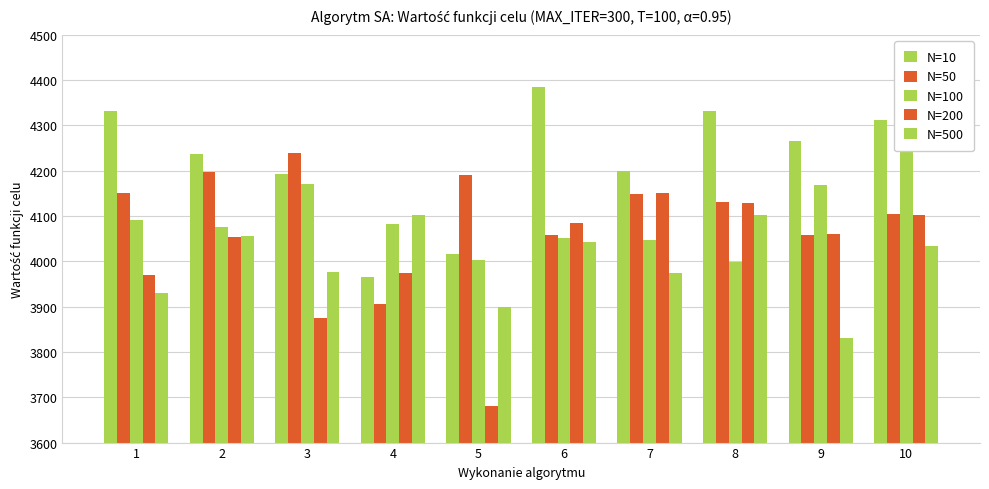

What is the highest value of the N=100 series?

4259